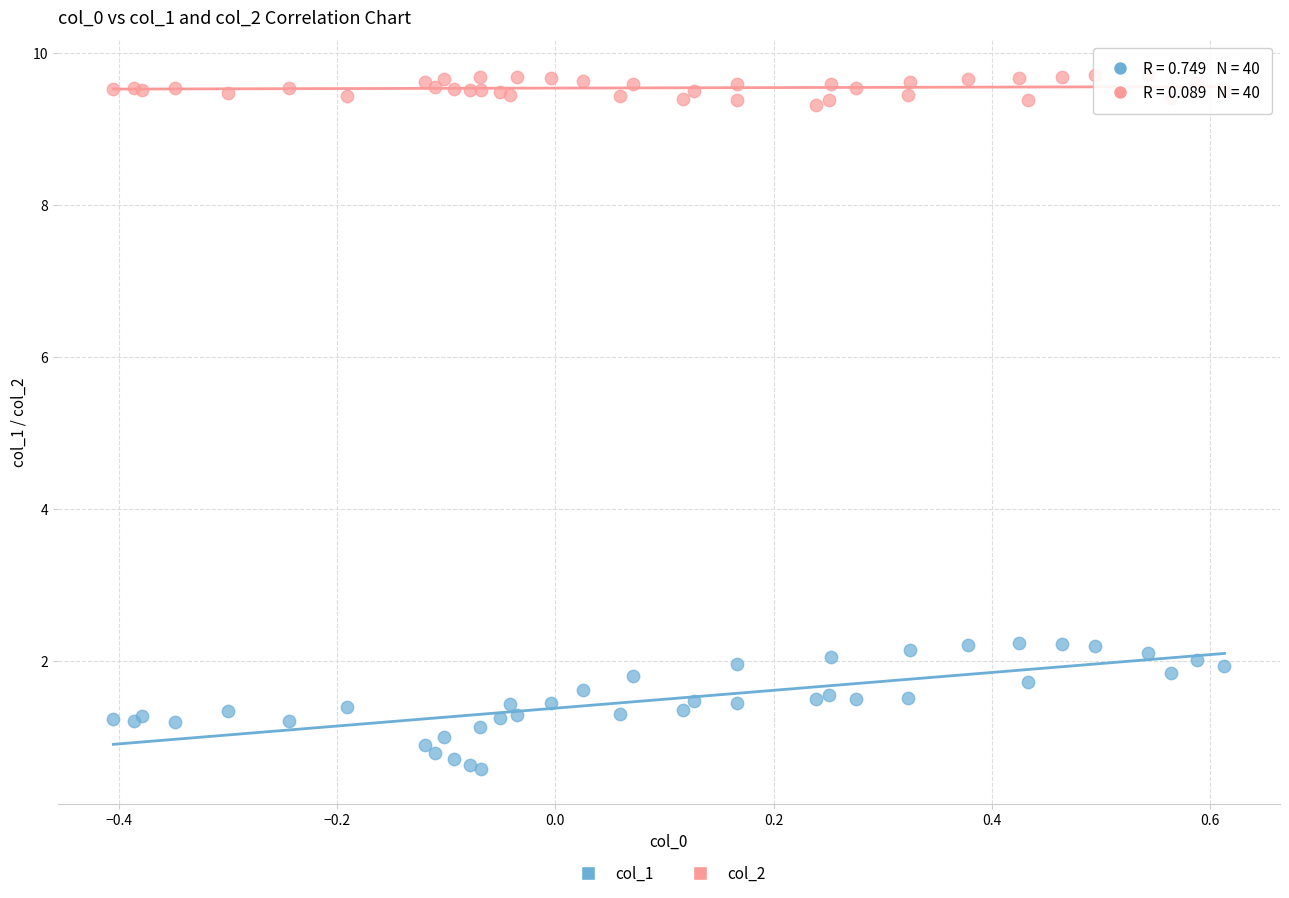

Which series has the widest spread of Y values?

col_1